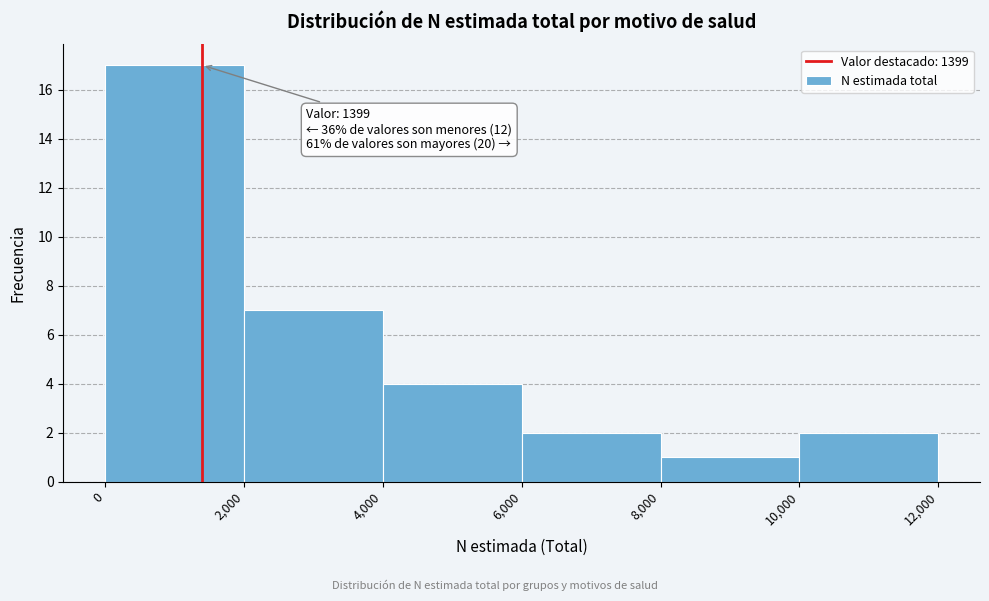

Over which range of the x-axis is the bar tallest?

0 to 2,000